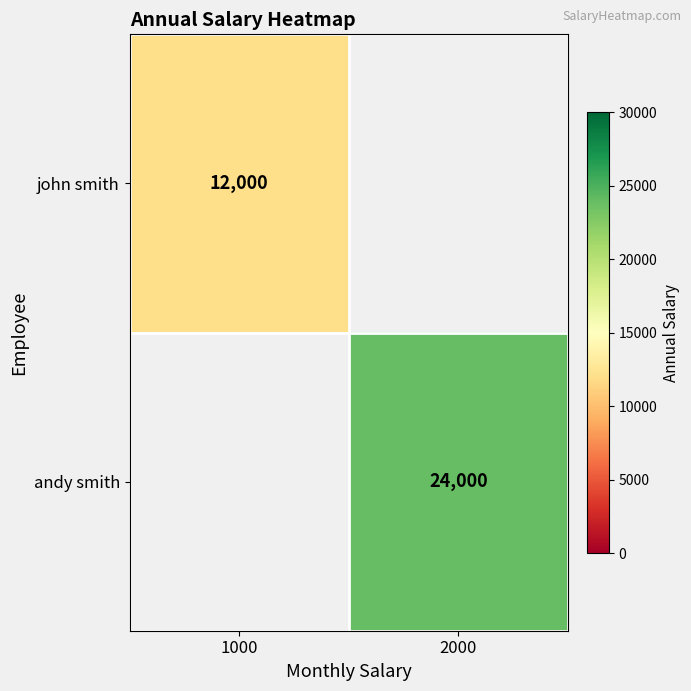

What is the total value across all series at 2000?

24000